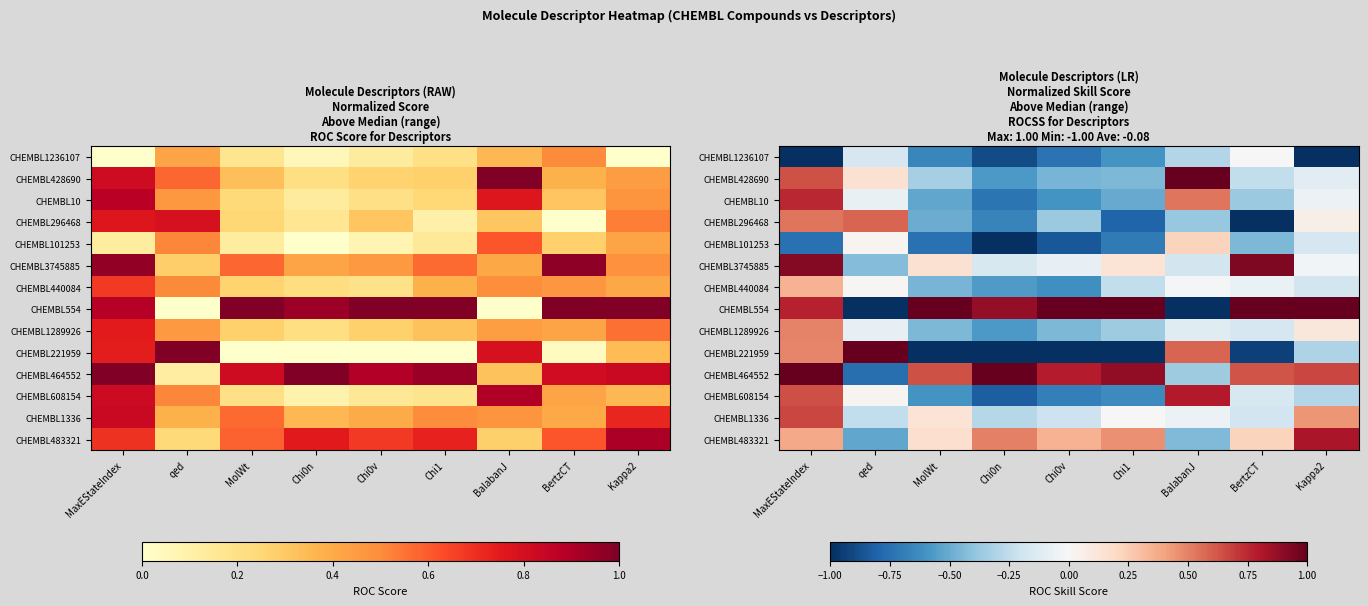

The CHEMBL1336 series shows 1.0 at MaxEStateIndex. True or false?

False